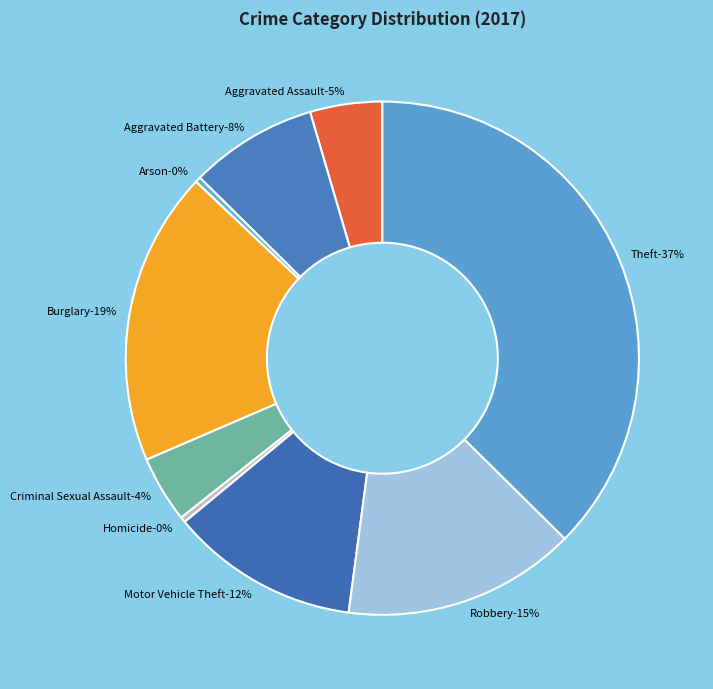

What percentage is the Motor Vehicle Theft slice, to the nearest percent?

12%